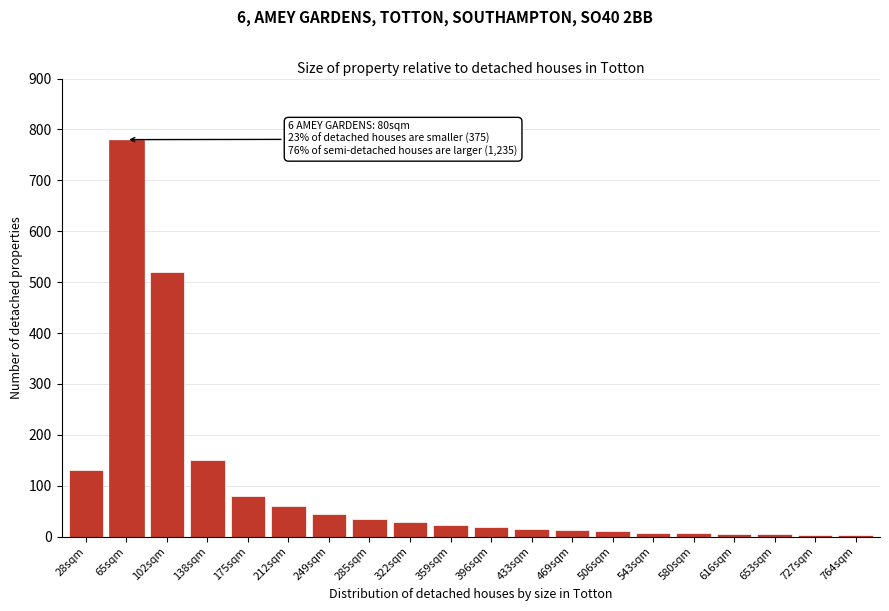

At which label is the value closest to 391?

102sqm